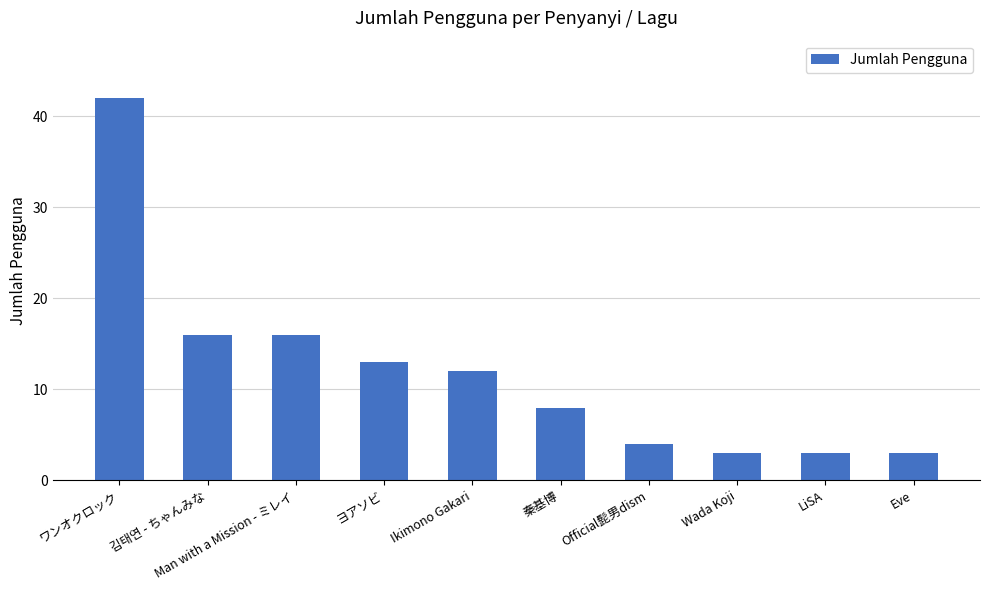

What is the change in value from 秦基博 to Eve?

-5